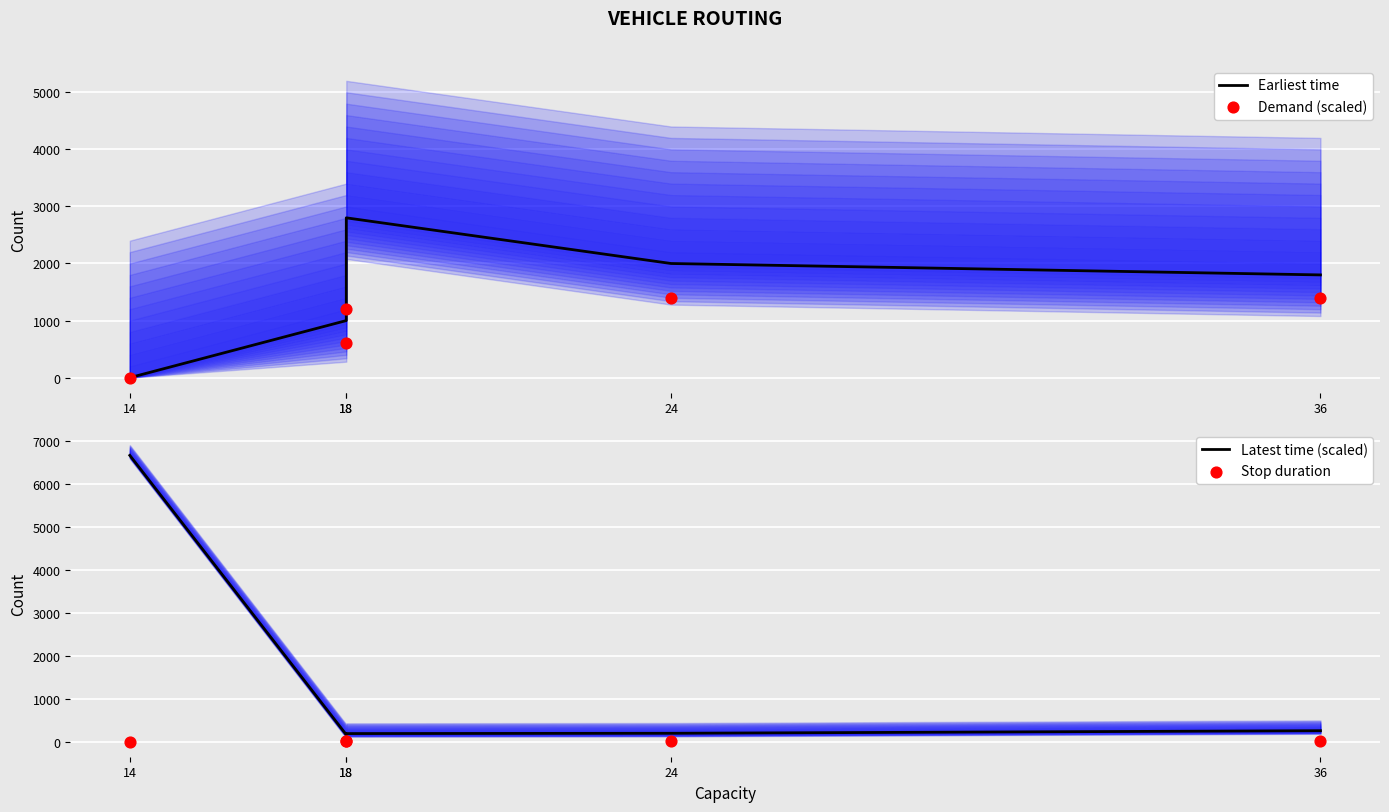

Which series reaches the maximum Y coordinate?

Latest time (scaled)